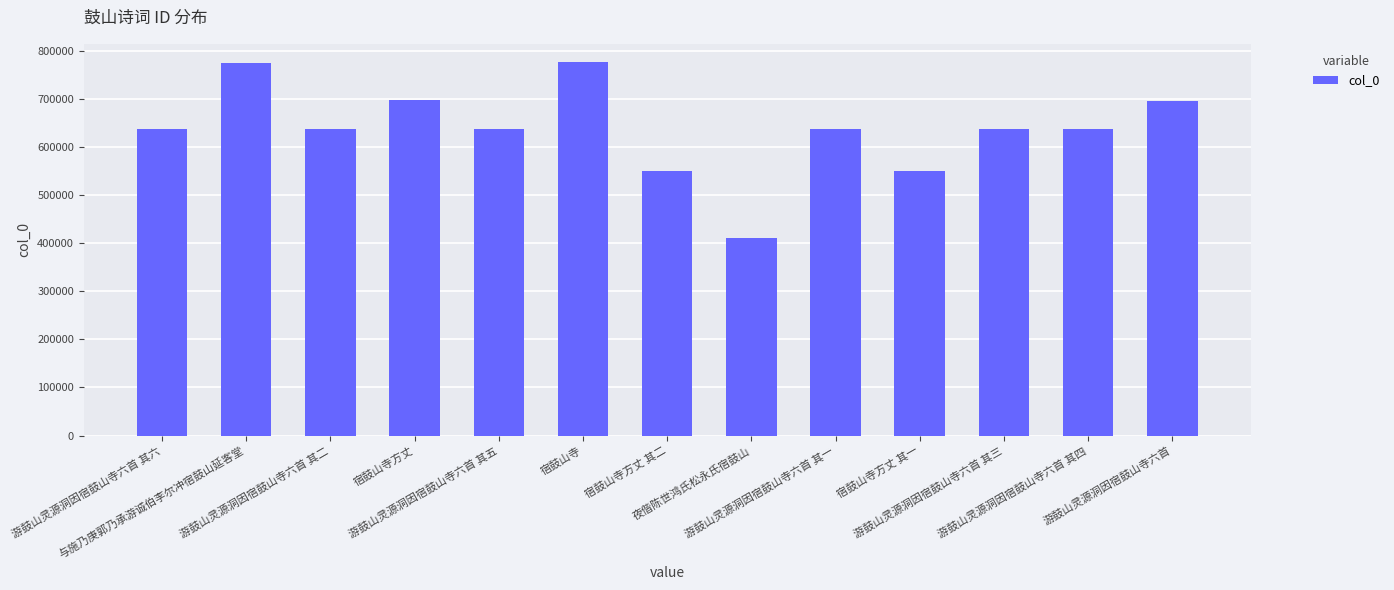

What is the difference between the maximum and minimum values?

364332